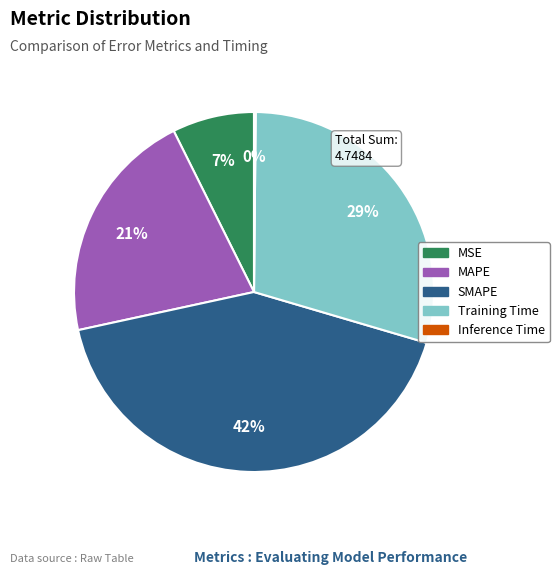

Between Training Time and MAPE, which is larger?

Training Time